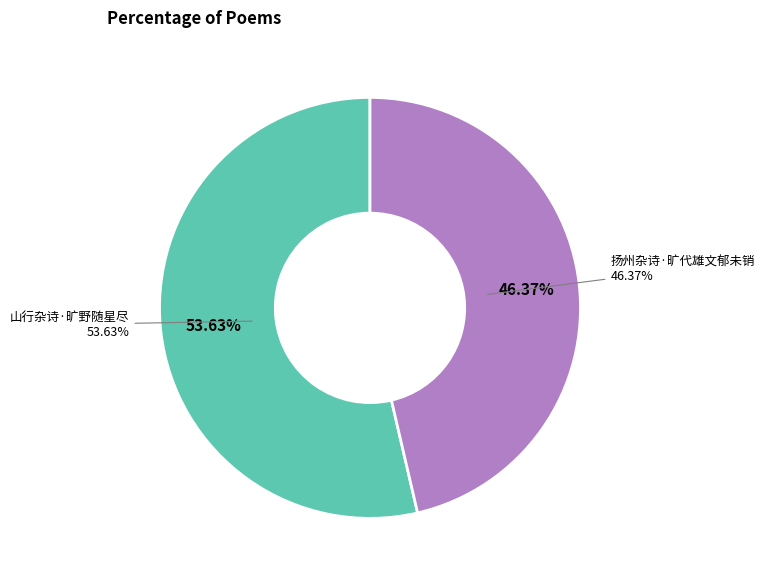

Which has a higher value, 扬州杂诗·旷代雄文郁未销 or 山行杂诗·旷野随星尽?

山行杂诗·旷野随星尽